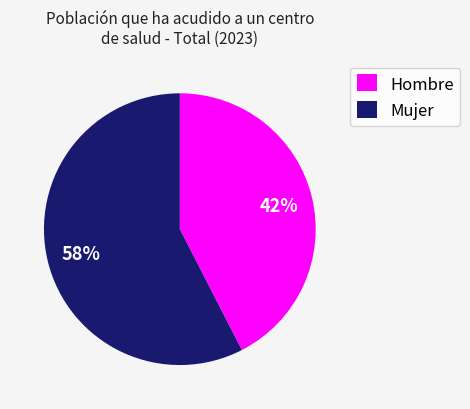

Approximately how many times larger is the value at Mujer compared to Hombre?

1.4